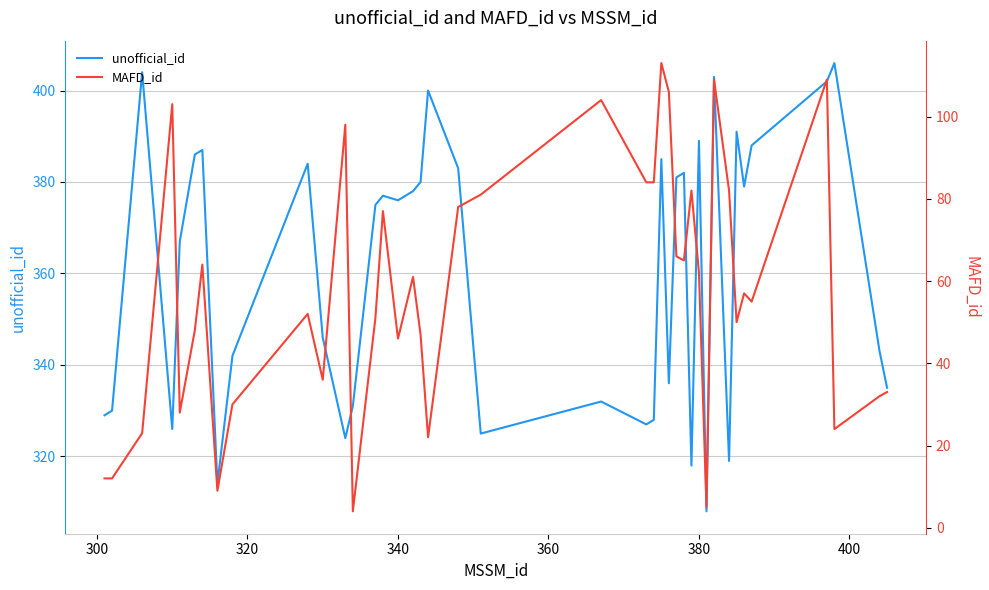

What is the highest value of the unofficial_id series?

406